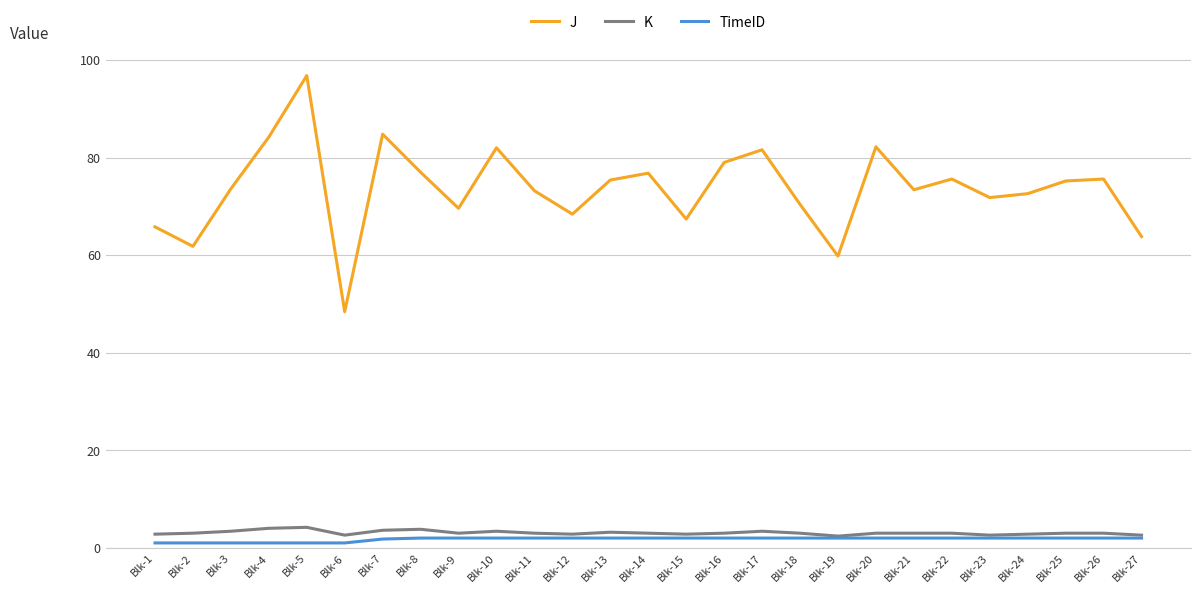

What is the minimum value for K?

2.4